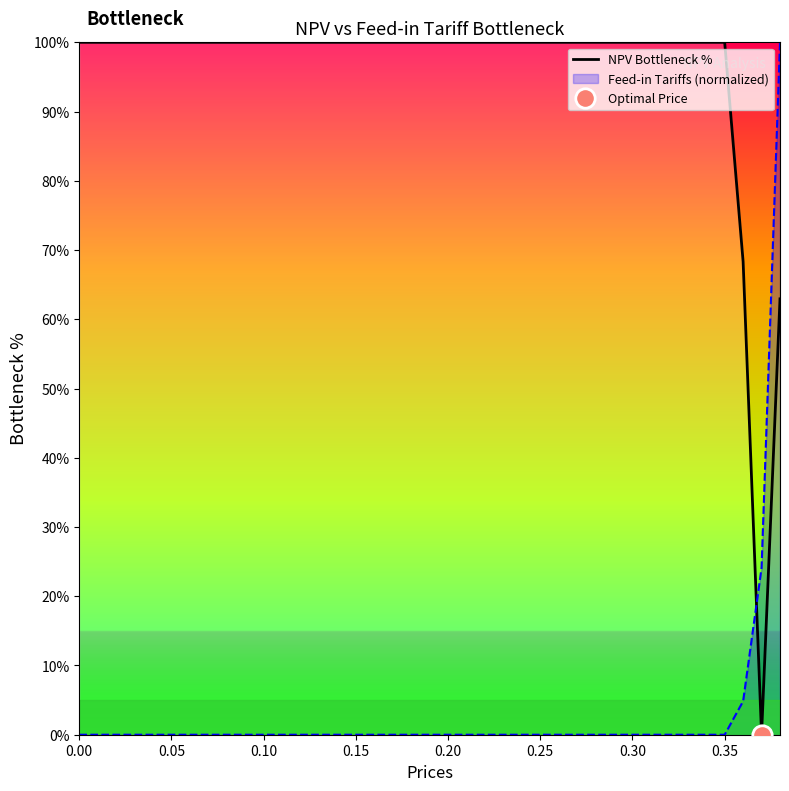

How many lines are shown in the chart?

1